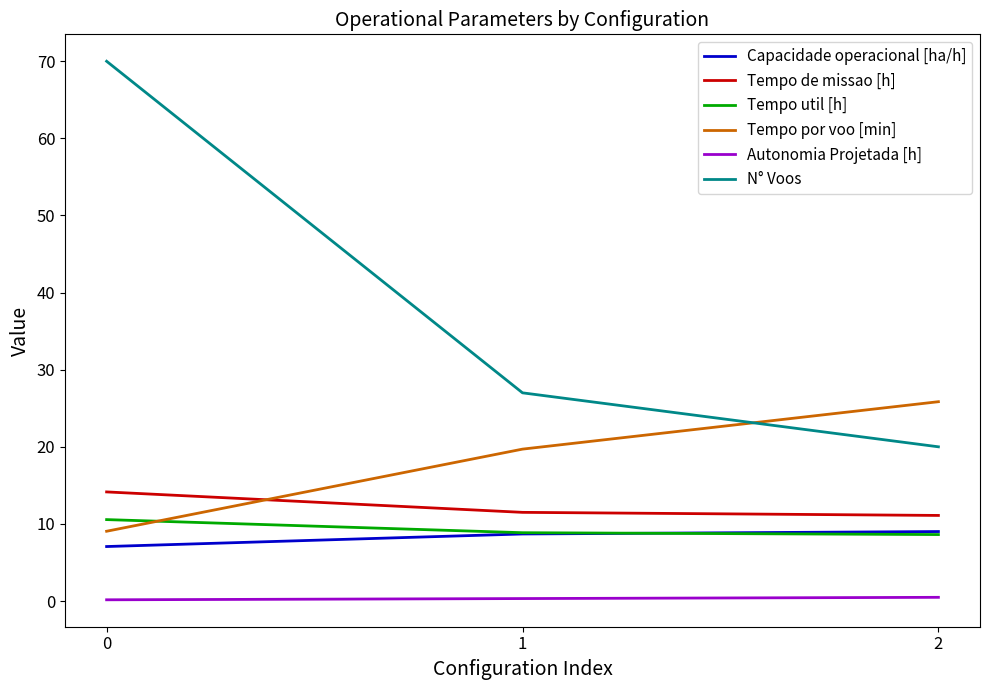

How many distinct data groups are displayed?

6